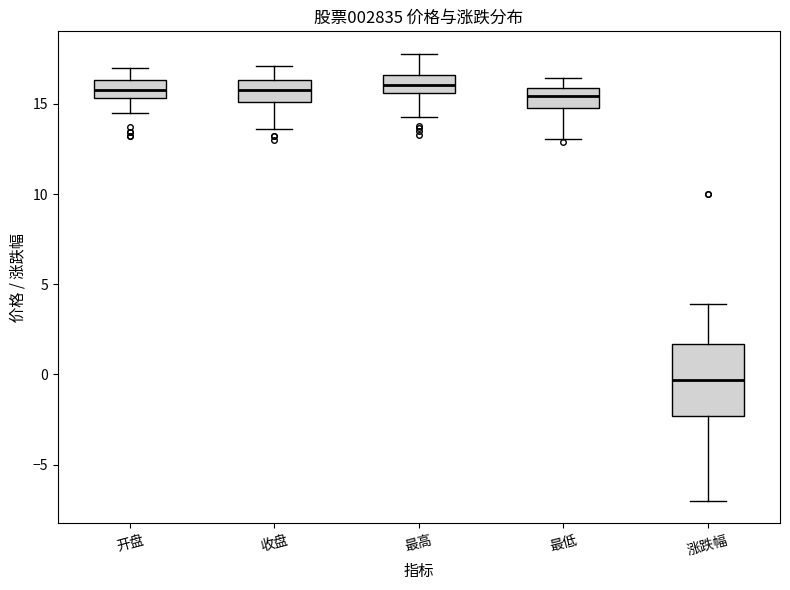

Where does the median line of the box for 涨跌幅 sit on the y-axis? The values are not printed on the chart, so give them approximately, as read against the axis.

-0.5